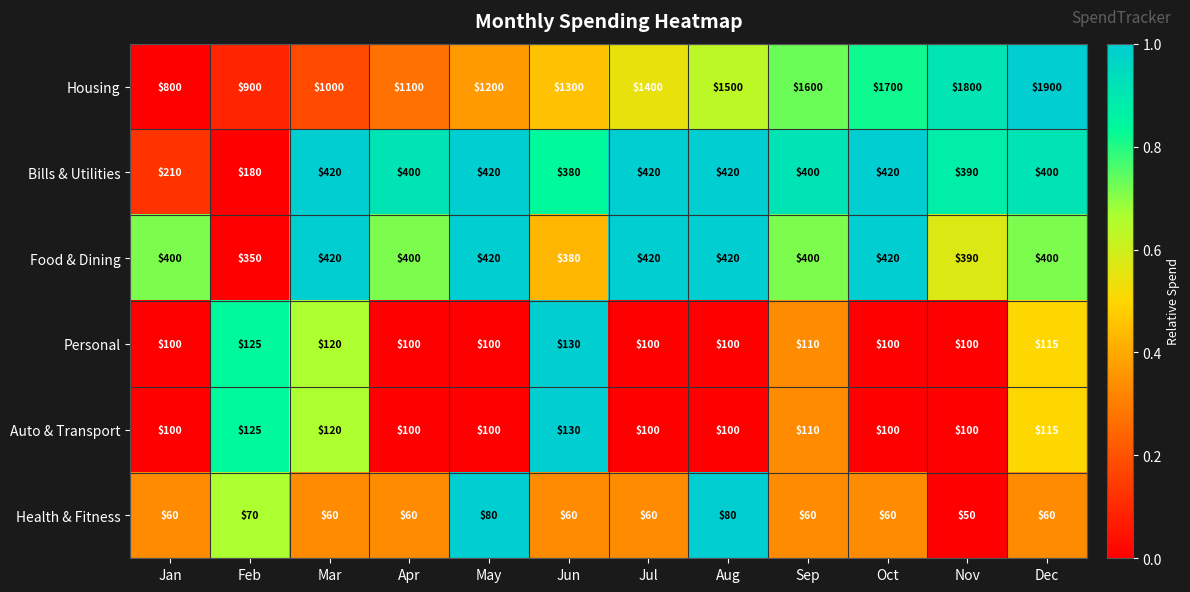

Which series has the largest total across all categories?

Housing